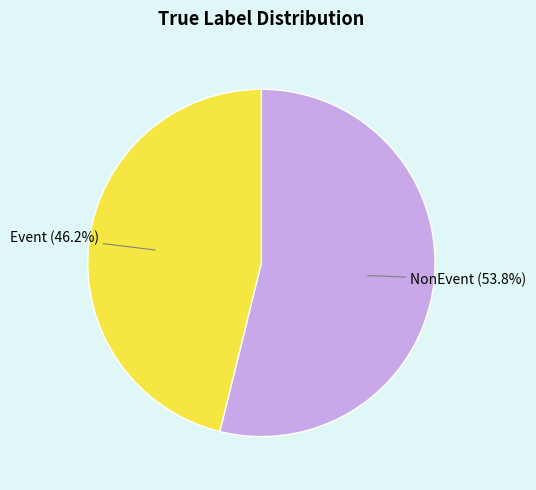

Approximately how many times larger is the value at Event compared to NonEvent?

0.9